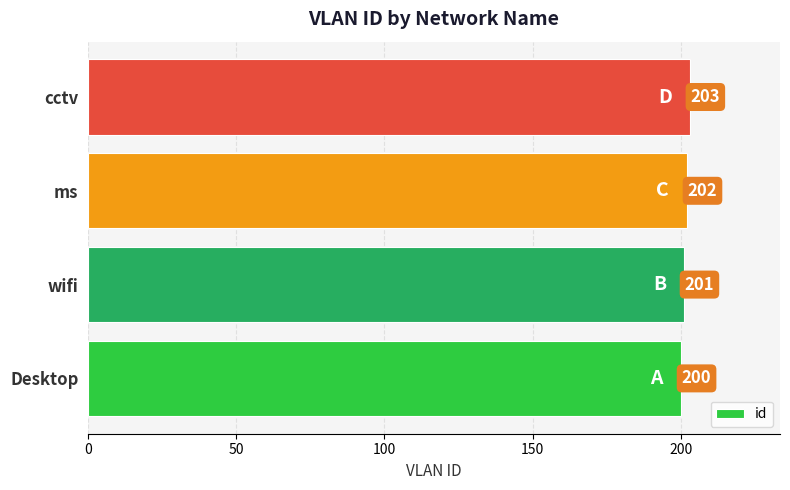

What is the change in value from ms to cctv?

+1